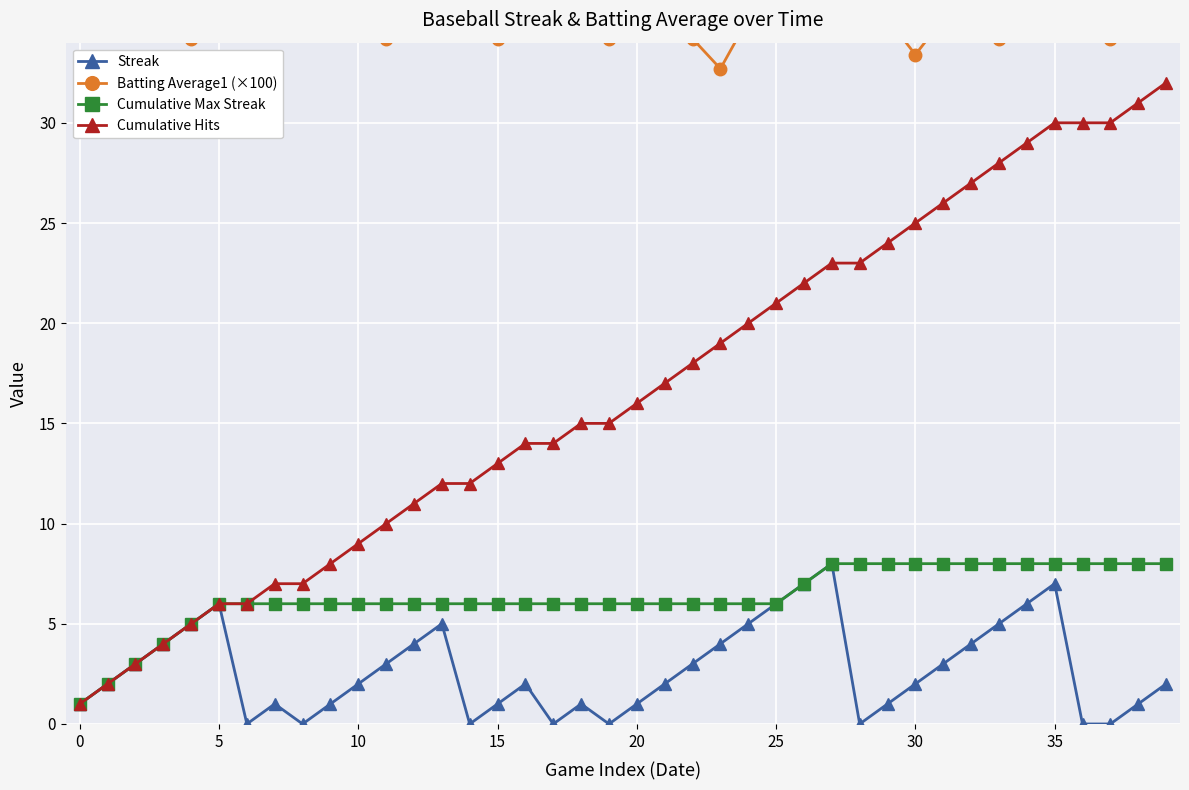

The Cumulative Hits series shows 25 at 30. True or false?

True